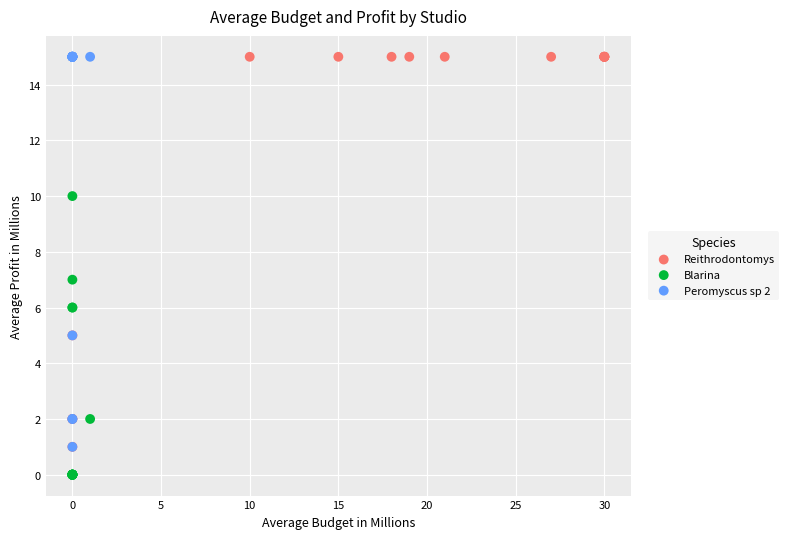

Which series reaches the minimum Y coordinate?

Blarina